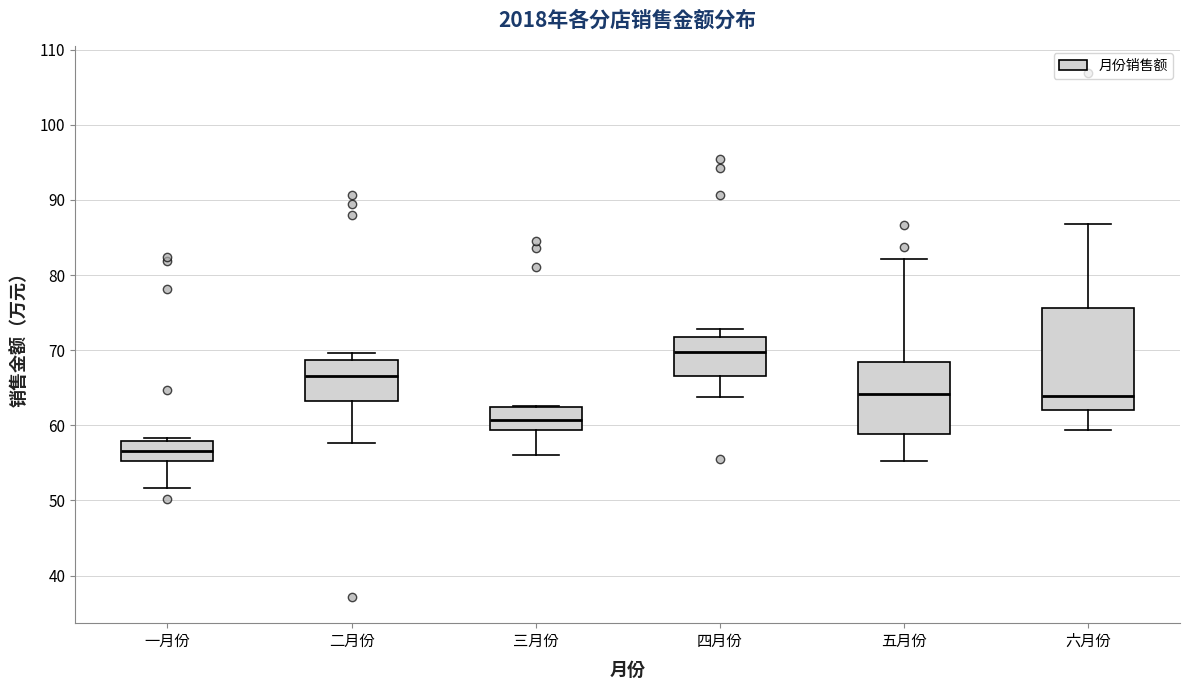

Reading left to right, read every box against the y-axis: the position of its median line, the range the box covers, and the ends of its whiskers. The values are not printed on the chart, so give them approximately, as read against the axis.

一月份: median 57, box 55 to 58, whiskers 52 to 58 (just above the box's upper edge)
二月份: median 67, box 63 to 69, whiskers 58 to 70
三月份: median 61, box 59 to 62, whiskers 56 to 63
四月份: median 70, box 67 to 72, whiskers 64 to 73
五月份: median 64, box 59 to 68, whiskers 55 to 82
六月份: median 64, box 62 to 76, whiskers 59 to 87